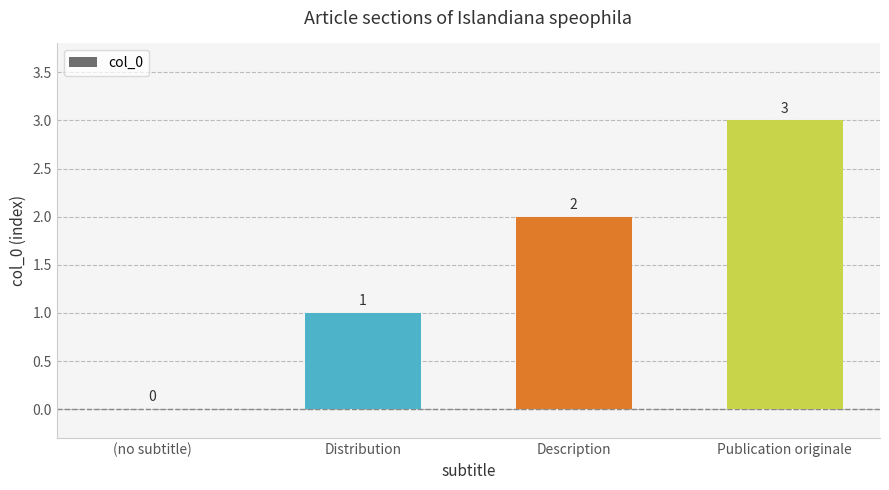

What is the change in value from Description to Publication originale?

+1